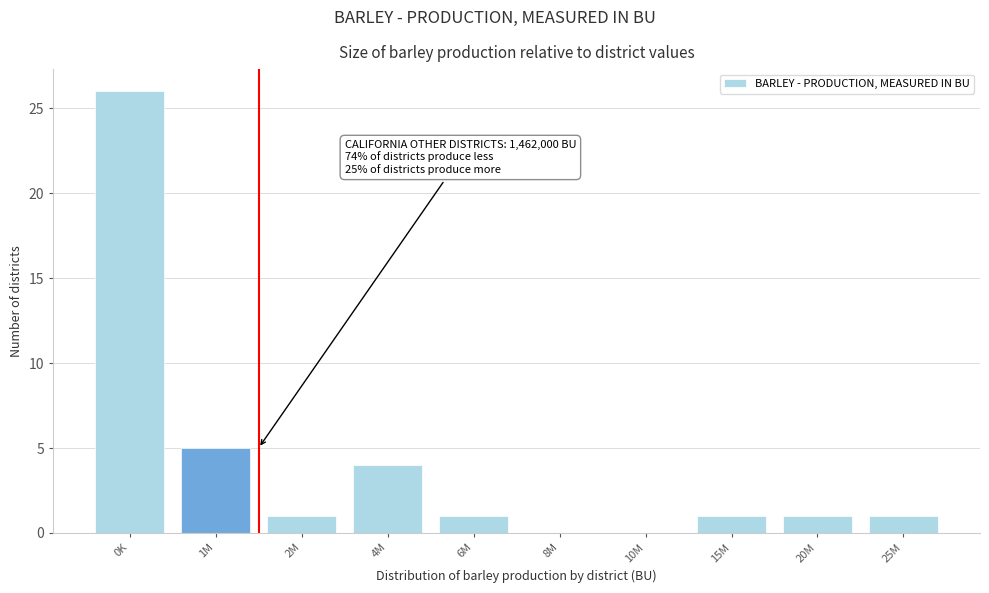

Reading left to right, transcribe all the data shown in this chart.

0K=26	1M=5	2M=1	4M=4	6M=1	8M=0	10M=0	15M=1	20M=1	25M=1